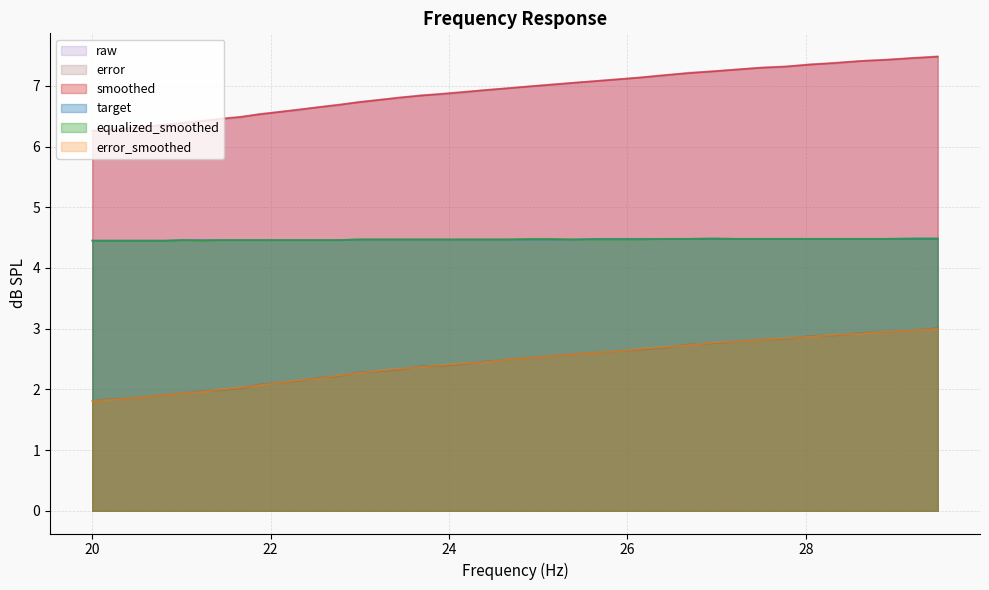

True or false: error and target cross at least once.

False